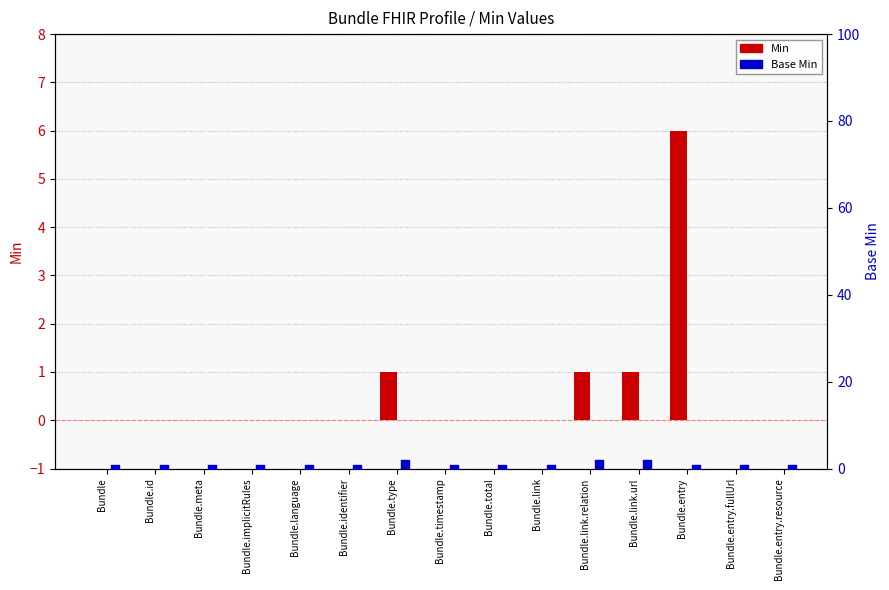

At how many categories does at least one series exceed 1?

1